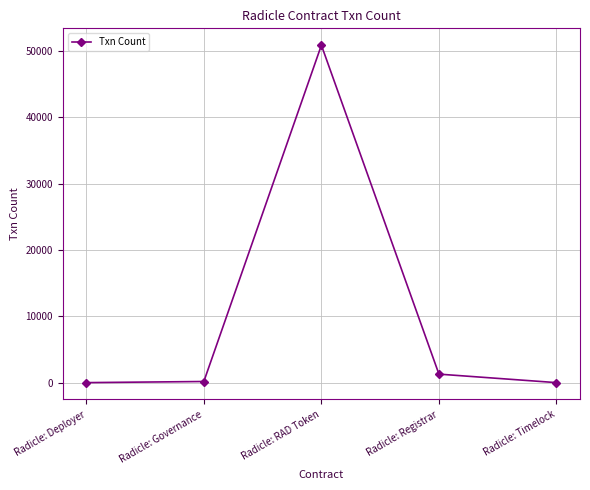

The chart shows a value of 1280 at Radicle: Registrar. True or false?

True